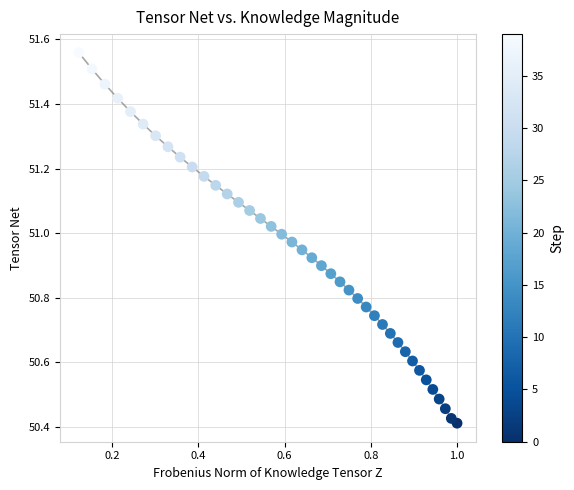

What is the range of Y values (max minus min)?

1.1